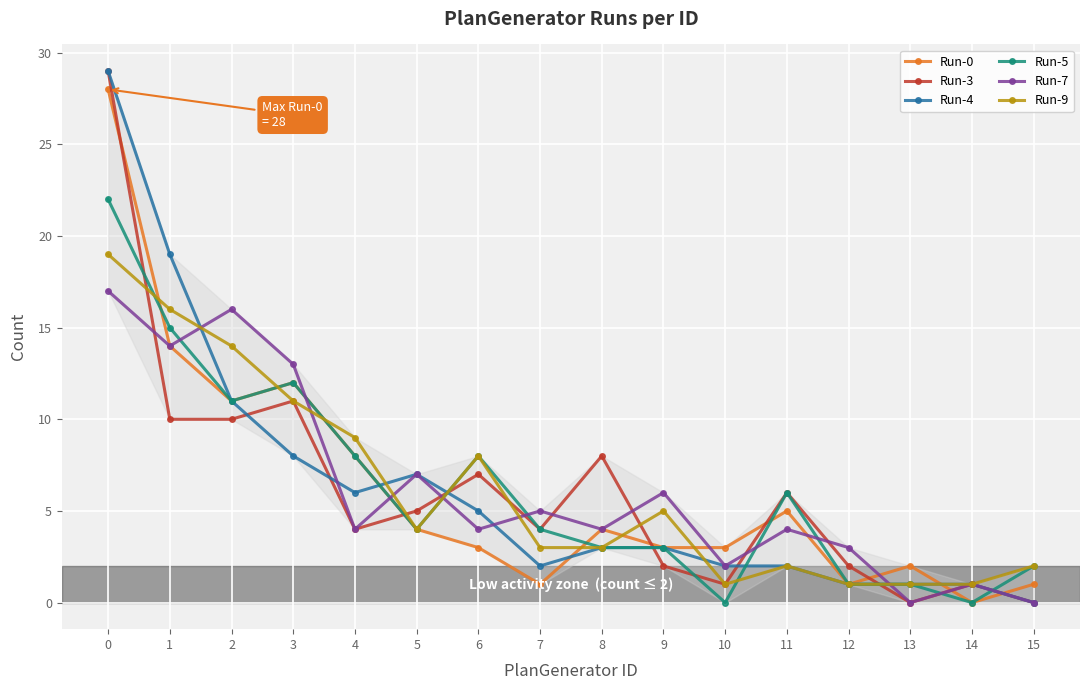

What is the sum of all Run-5 values?

100